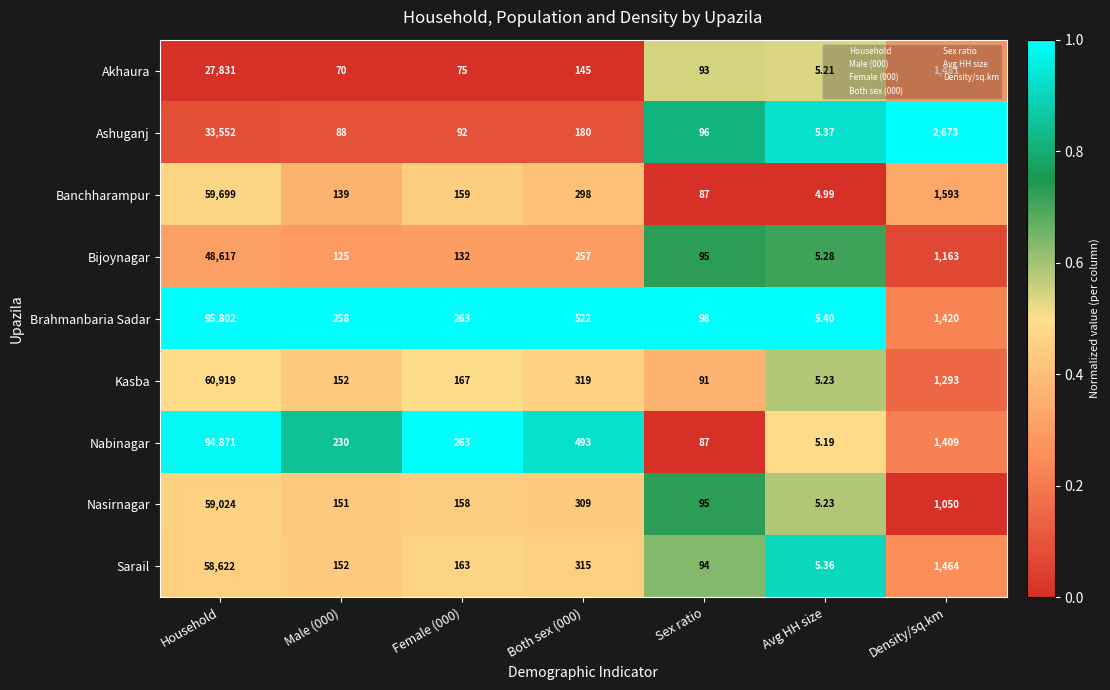

Which category has the lowest value in the Brahmanbaria Sadar series?

Avg HH size